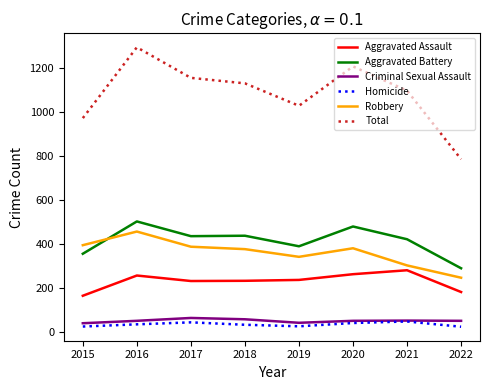

At which category is the sum across all series the highest?

2016